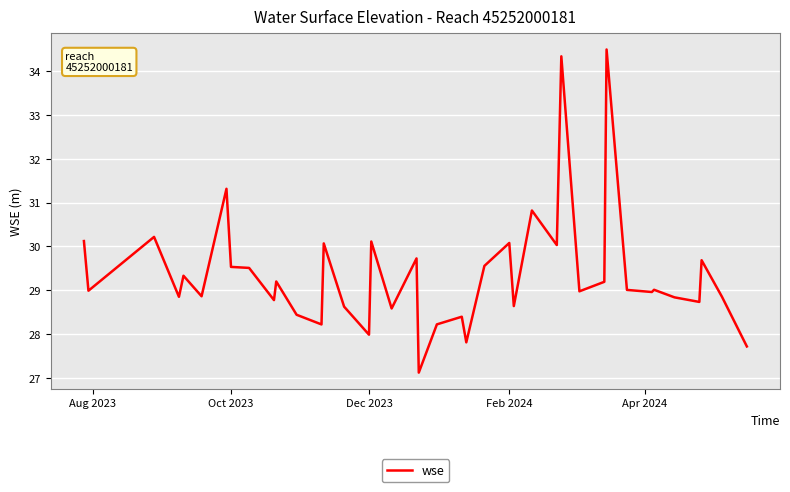

What is the difference between the maximum and minimum values?

7.4